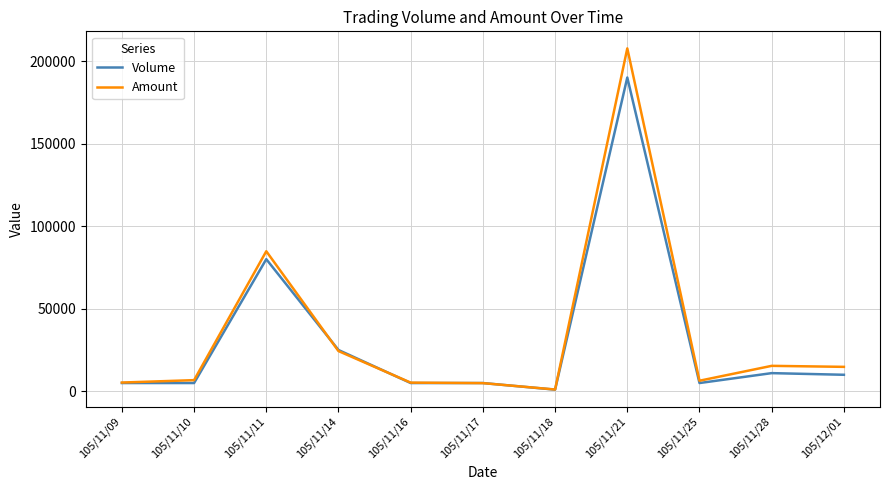

At which category is the sum across all series the highest?

105/11/21